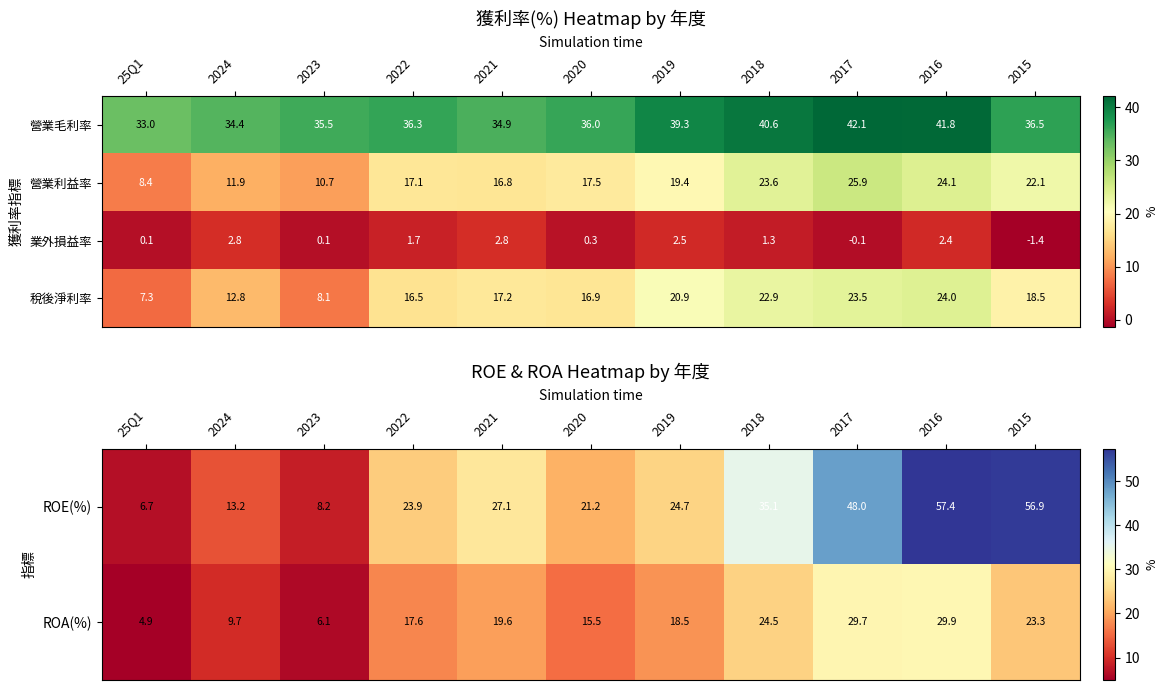

Rank the categories by 營業毛利率 value from lowest to highest.

25Q1, 2024, 2021, 2023, 2020, 2022, 2015, 2019, 2018, 2016, 2017